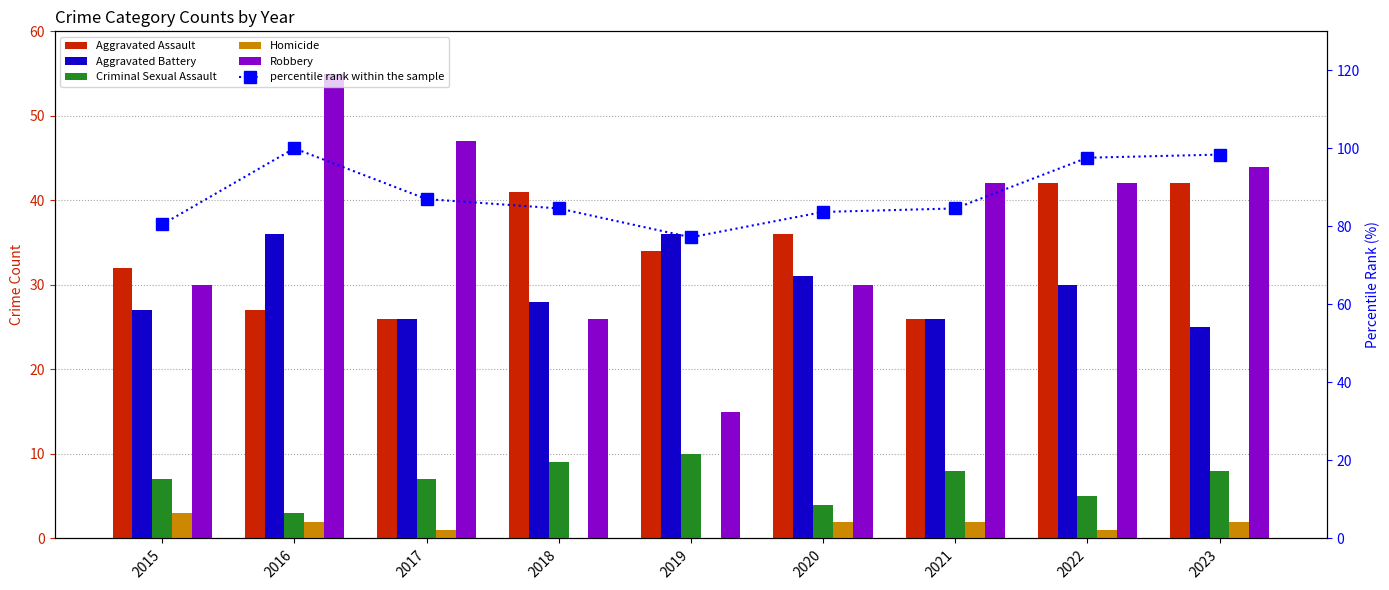

How many values in the Aggravated Assault series exceed 34?

4